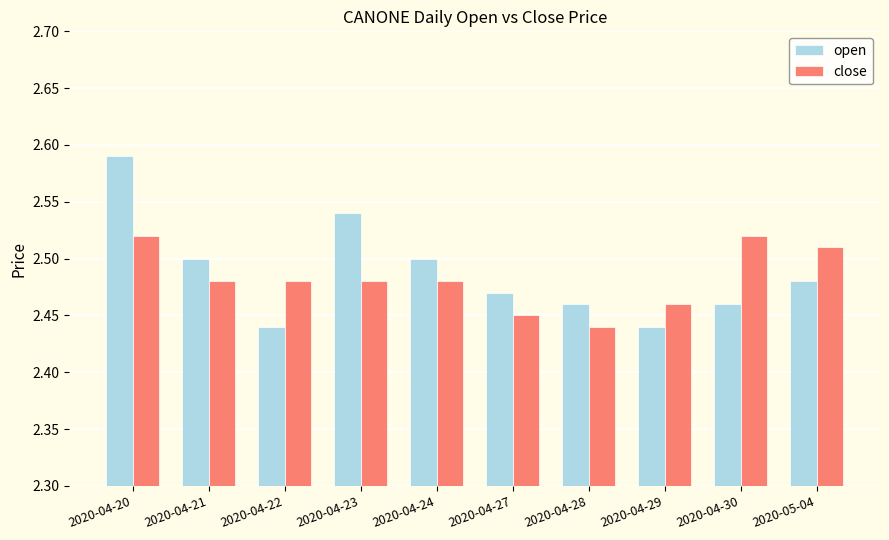

True or false: open has a value of 2.5 at 2020-04-28.

True